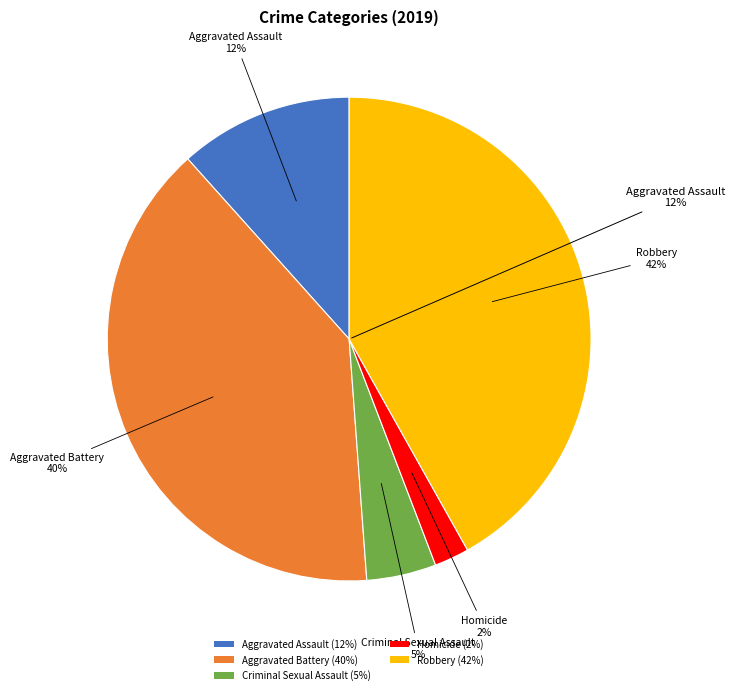

How many segments does this pie chart have?

5